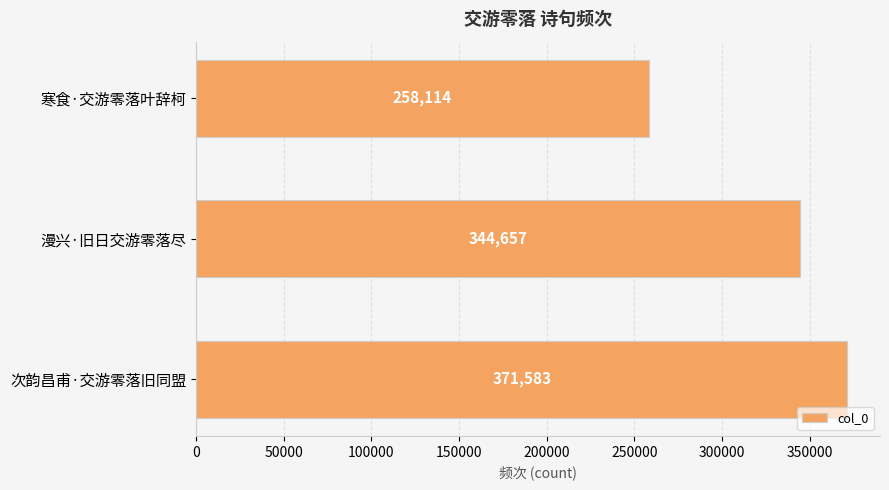

Reading bottom to top, list all the values displayed in this chart.

371583	344657	258114